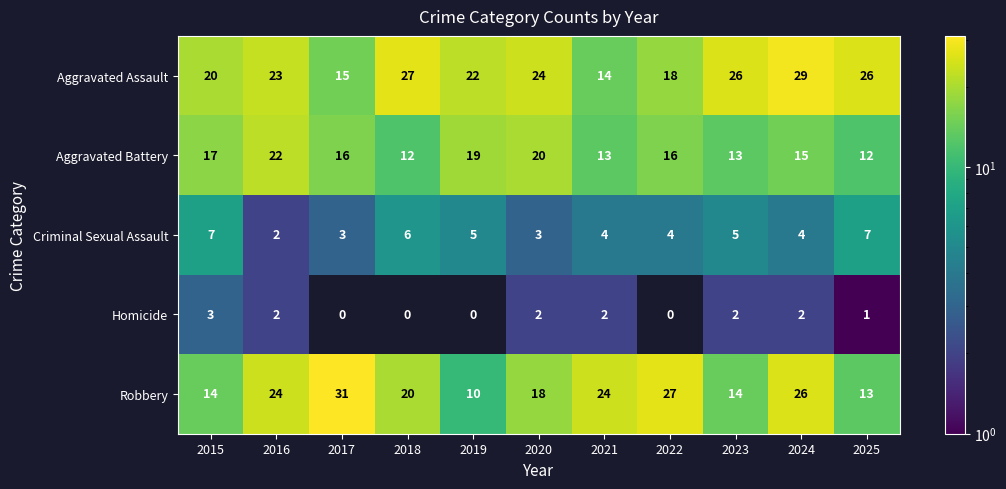

What value does the Aggravated Assault series have at 2023?

26